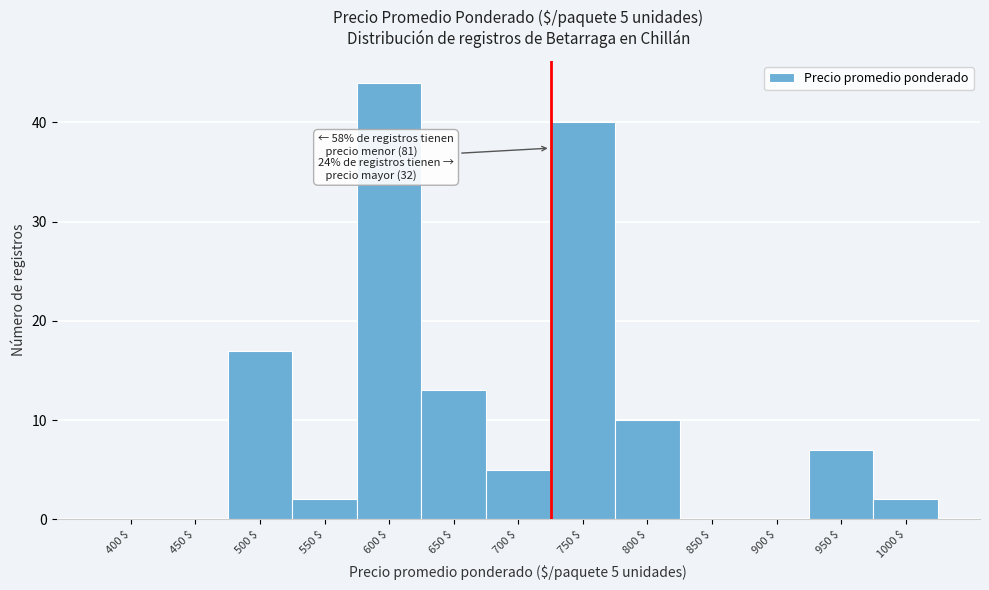

The value at 700 $ is 1. True or false?

False